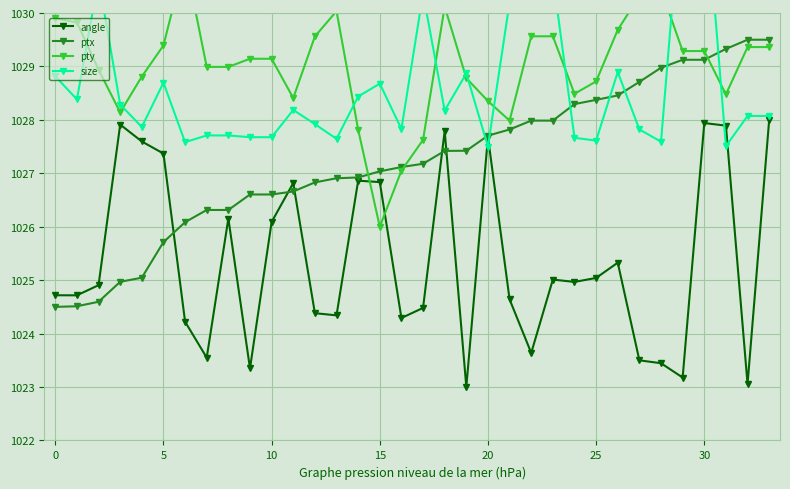

What is the highest value of the ptx series?

1029.5